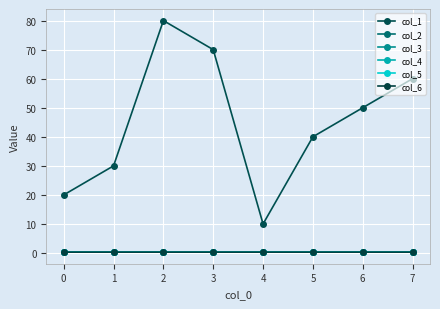

Does the chart have visible grid lines?

Yes